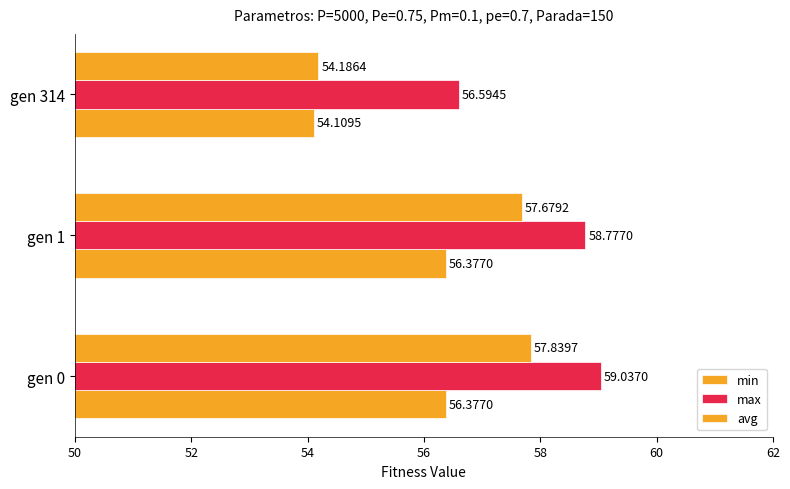

Reading left to right, extract all data points from this chart.

min: 56.4	56.4	54.1
max: 59.0	58.8	56.6
avg: 57.8	57.7	54.2